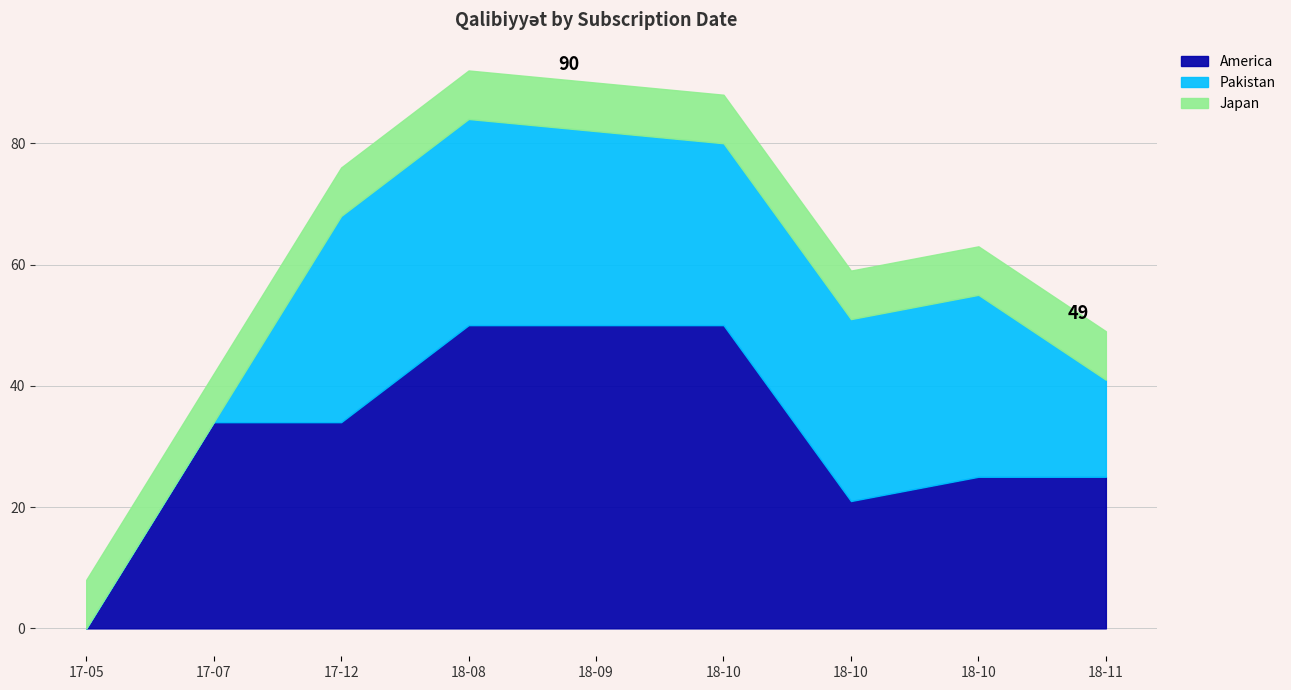

Where does the Pakistan series first go above 30?

2017-12-28